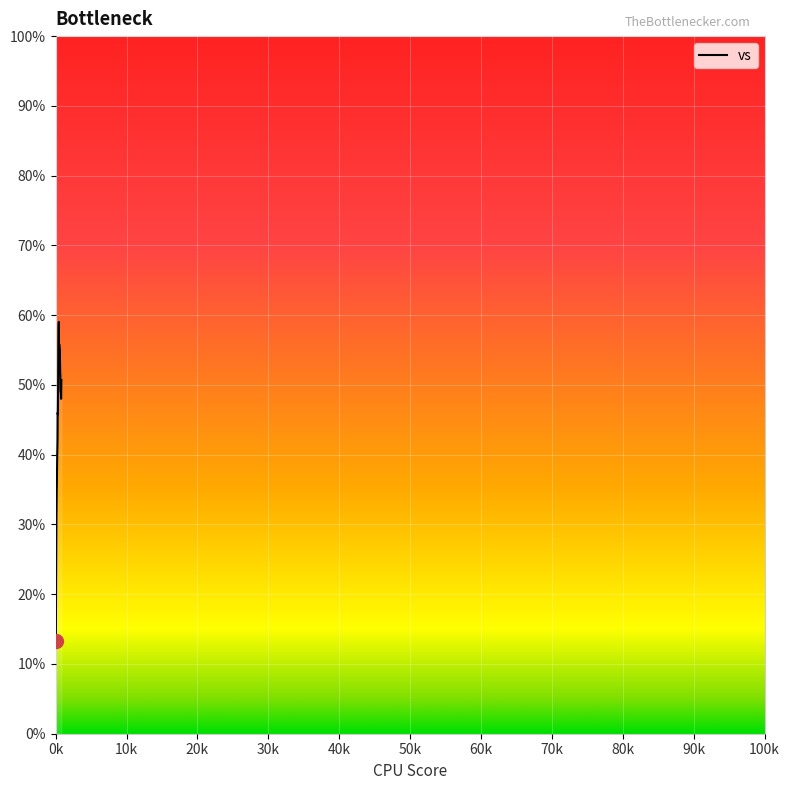

What is the greatest value displayed?

59.0